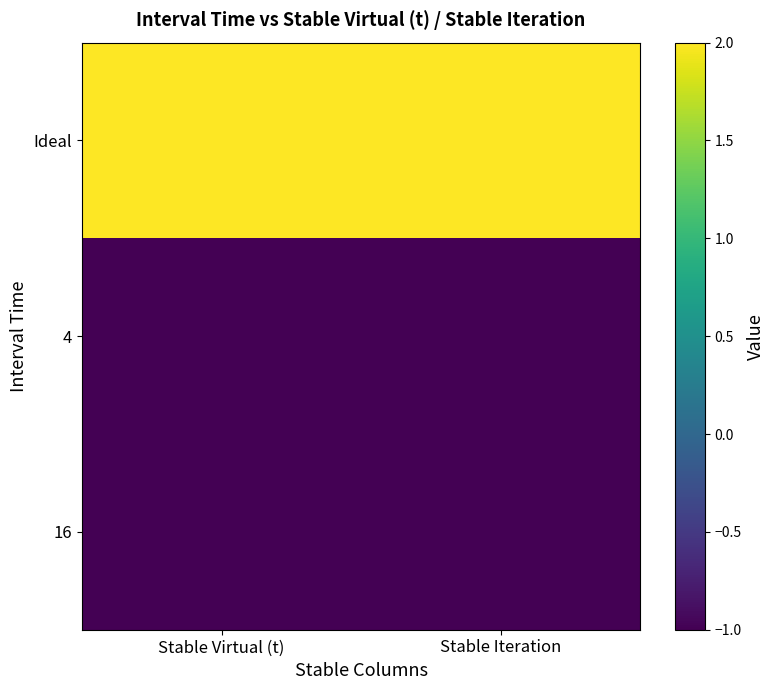

Which has a higher value, Stable Iteration or Stable Virtual (t)?

Stable Iteration